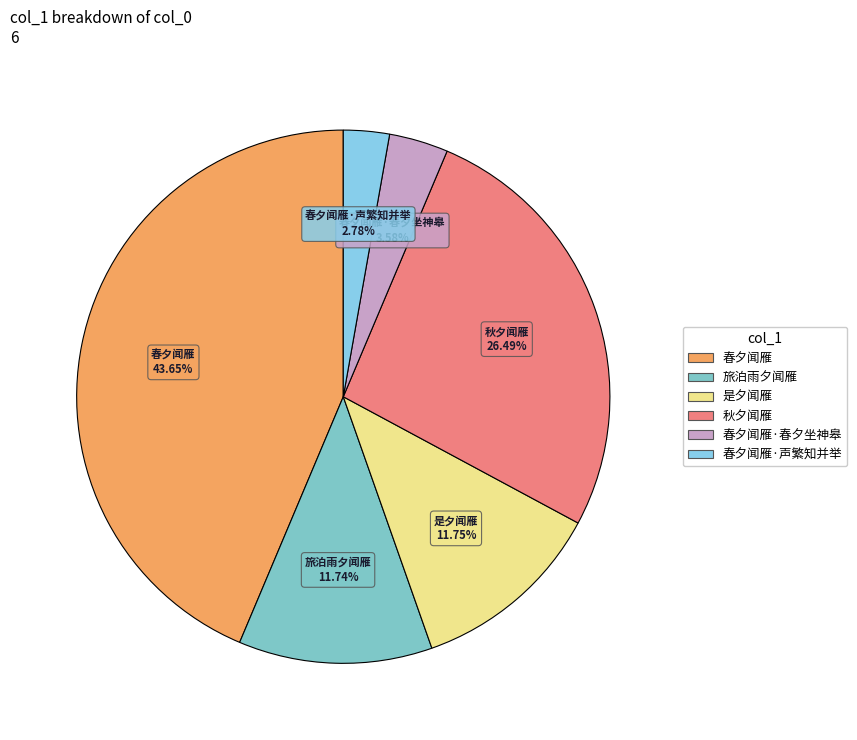

How many slices are in this pie chart?

6